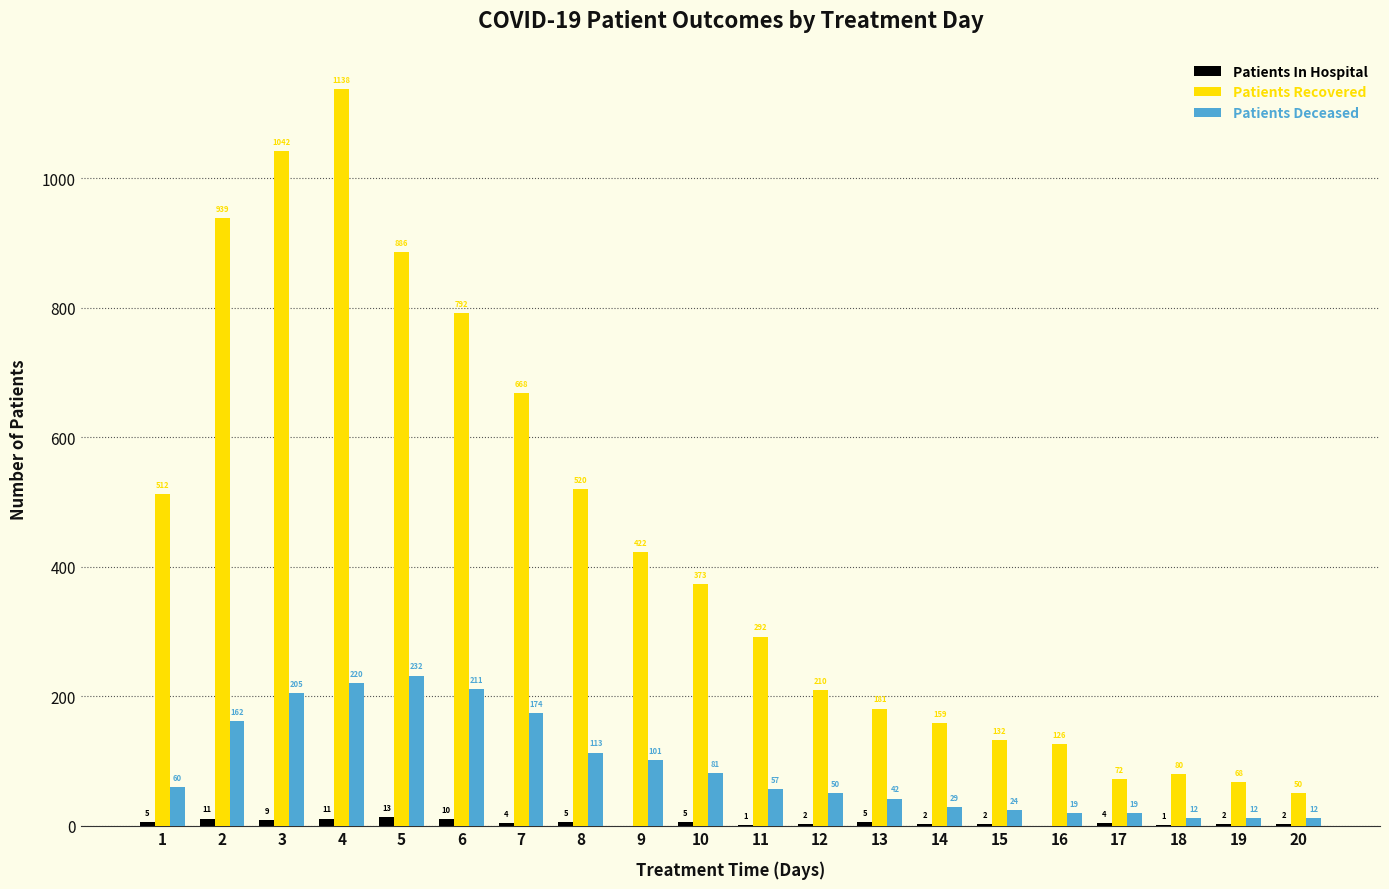

Read the Patients Deceased value at 3, to the nearest 5.

205